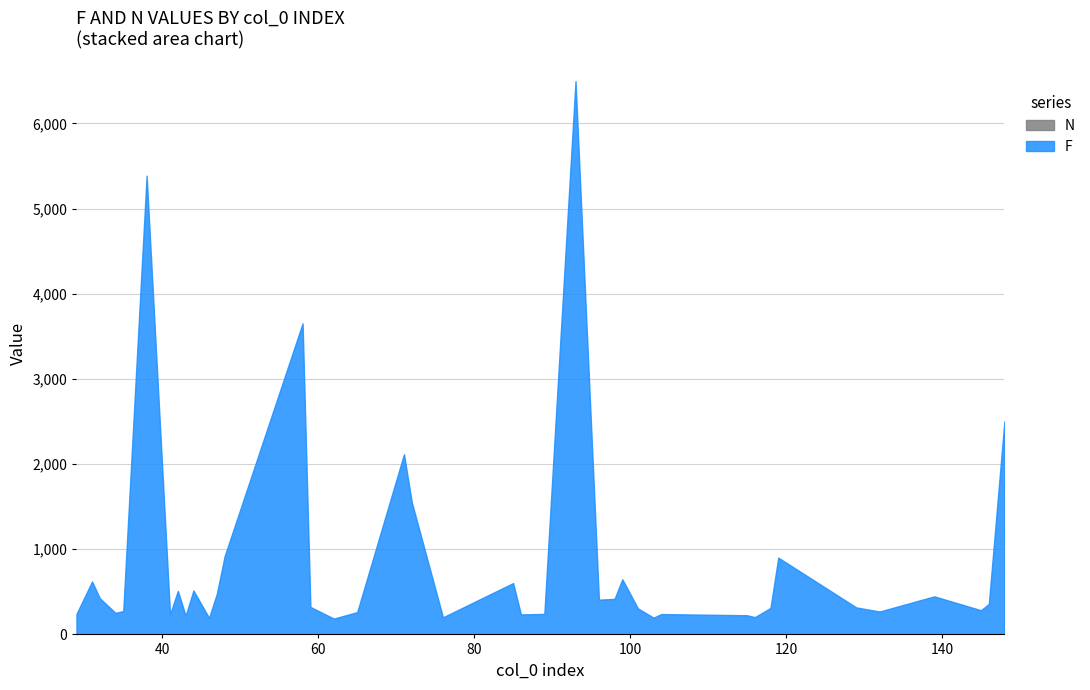

Reading left to right, transcribe all the data shown in this chart.

F: 29=239	31=621	32=423	34=252	35=273	38=5386	41=234	42=511	43=219	44=515	46=194	47=476	48=917	58=3652	59=322	62=185	65=261	71=2115	72=1552	76=200	85=602	86=233	89=240	93=6497	96=407	98=416	99=646	101=304	103=196	104=238	115=224	116=202	118=310	119=901	129=316	132=268	139=446	145=283	146=357	148=2502
N: 29=1	31=1	32=1	34=1	35=1	38=1	41=1	42=1	43=1	44=1	46=1	47=1	48=1	58=1	59=1	62=1	65=1	71=1	72=1	76=1	85=1	86=2	89=1	93=1	96=1	98=1	99=2	101=2	103=1	104=1	115=1	116=1	118=1	119=1	129=1	132=1	139=1	145=1	146=1	148=1